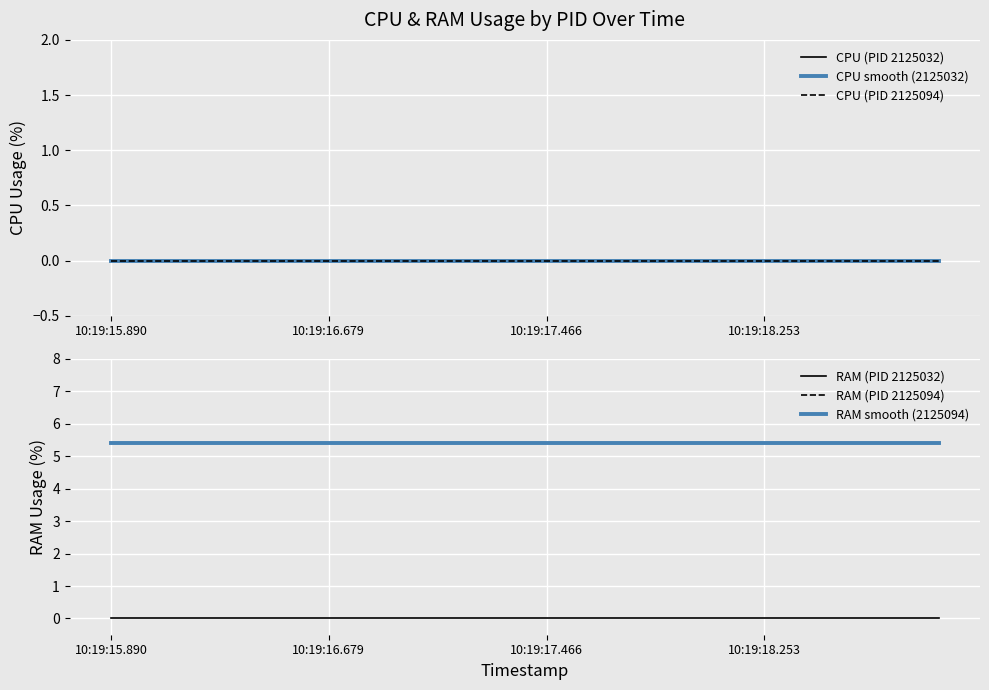

At which label does CPU smooth (2125032) reach its minimum?

10:19:15.890